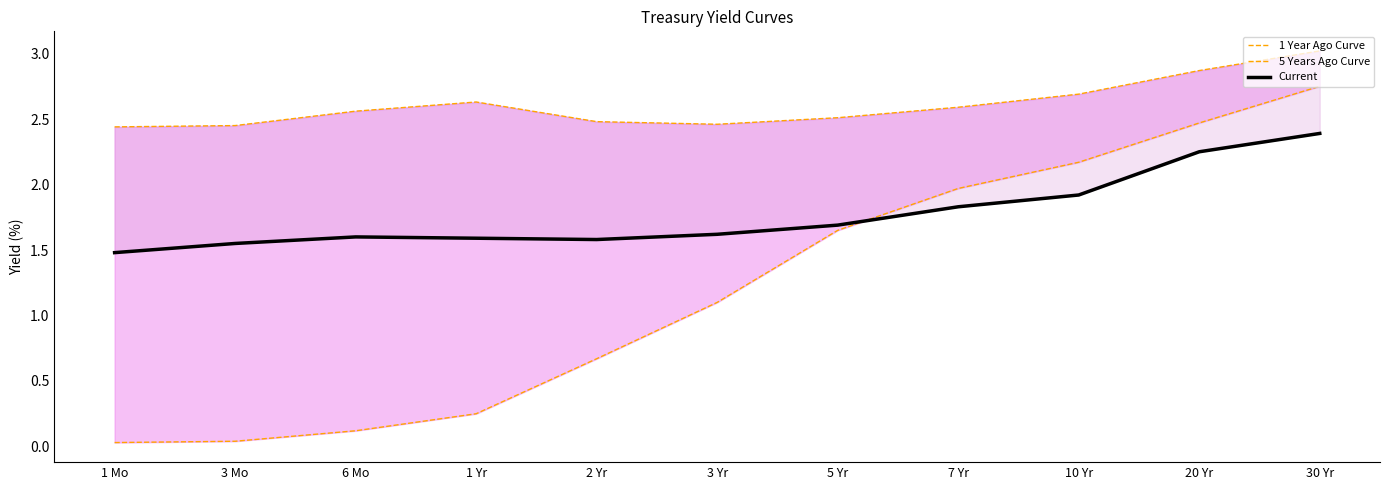

What is the highest value of the 5 Years Ago Curve series?

2.8